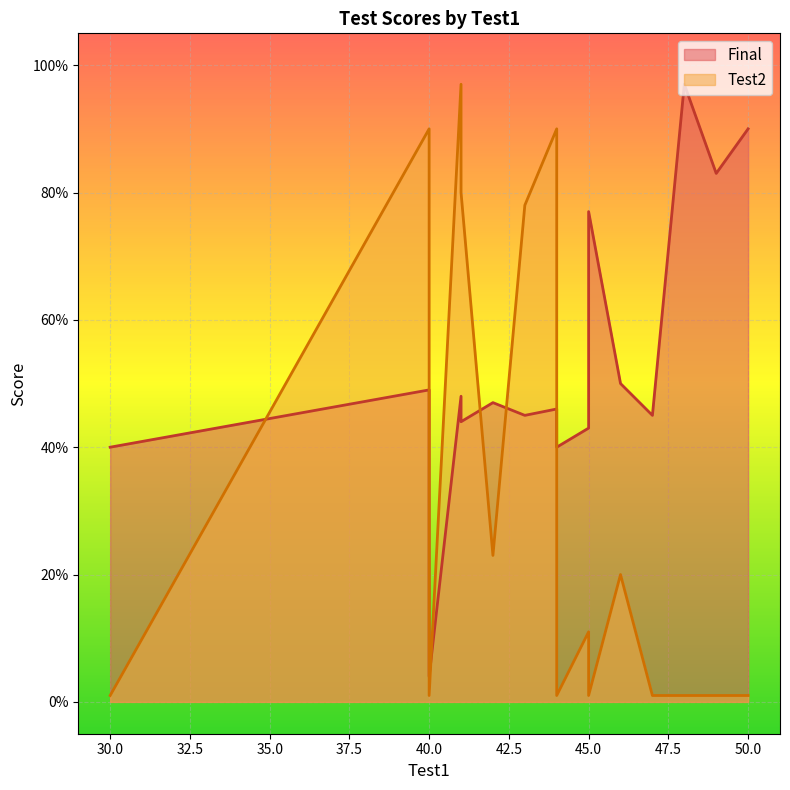

The Test2 series shows 0 at 40. True or false?

False